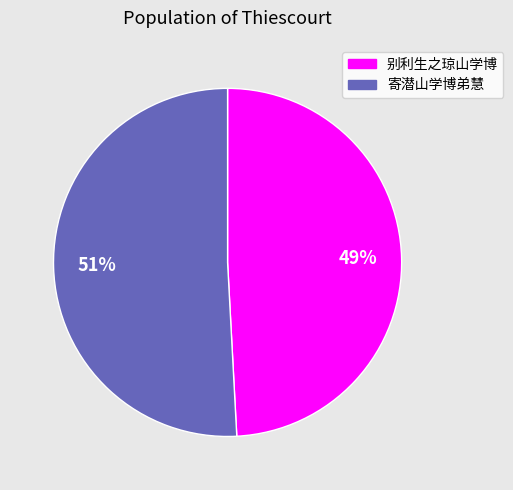

Which has a higher value, 寄潜山学博弟慧 or 别利生之琼山学博?

寄潜山学博弟慧